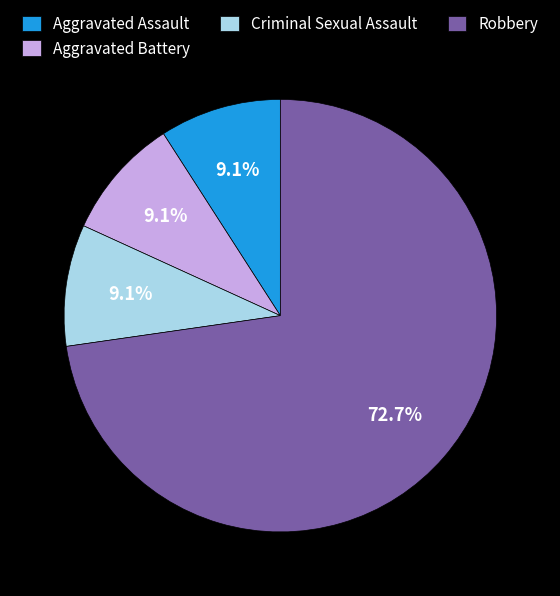

Which slice is the largest?

Robbery